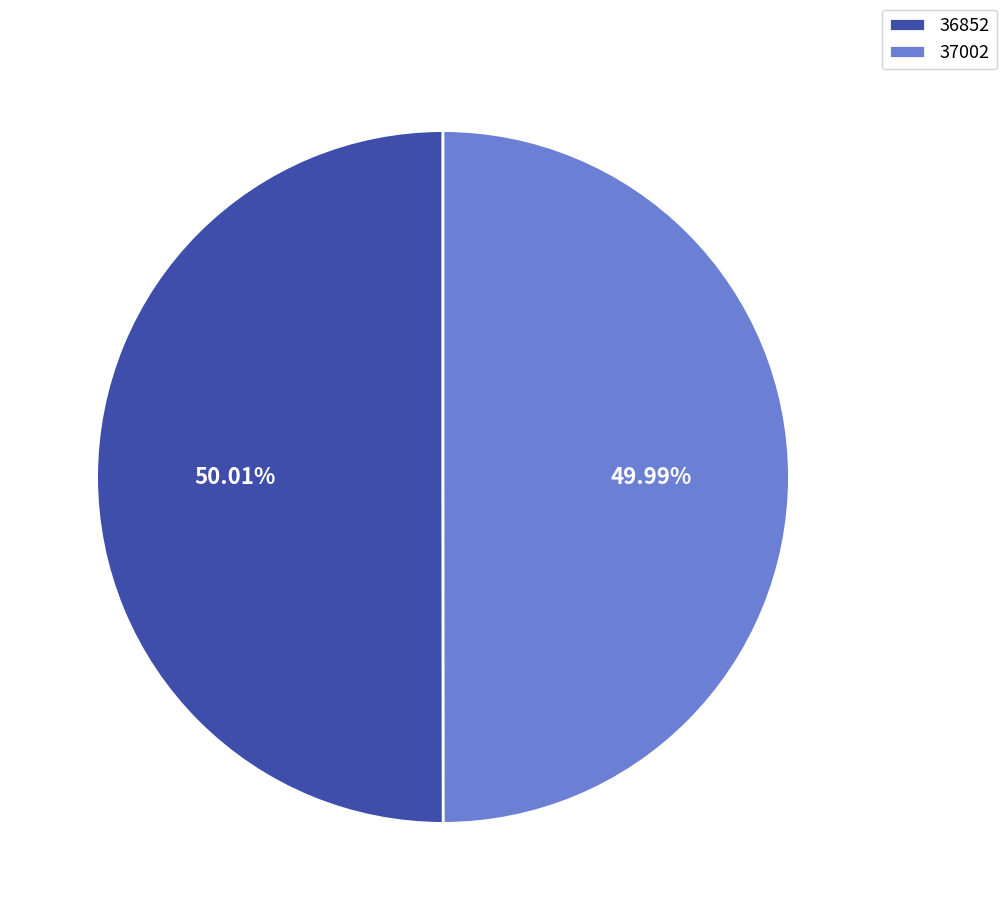

Is the sum of 36852 and 37002 greater than half?

Yes